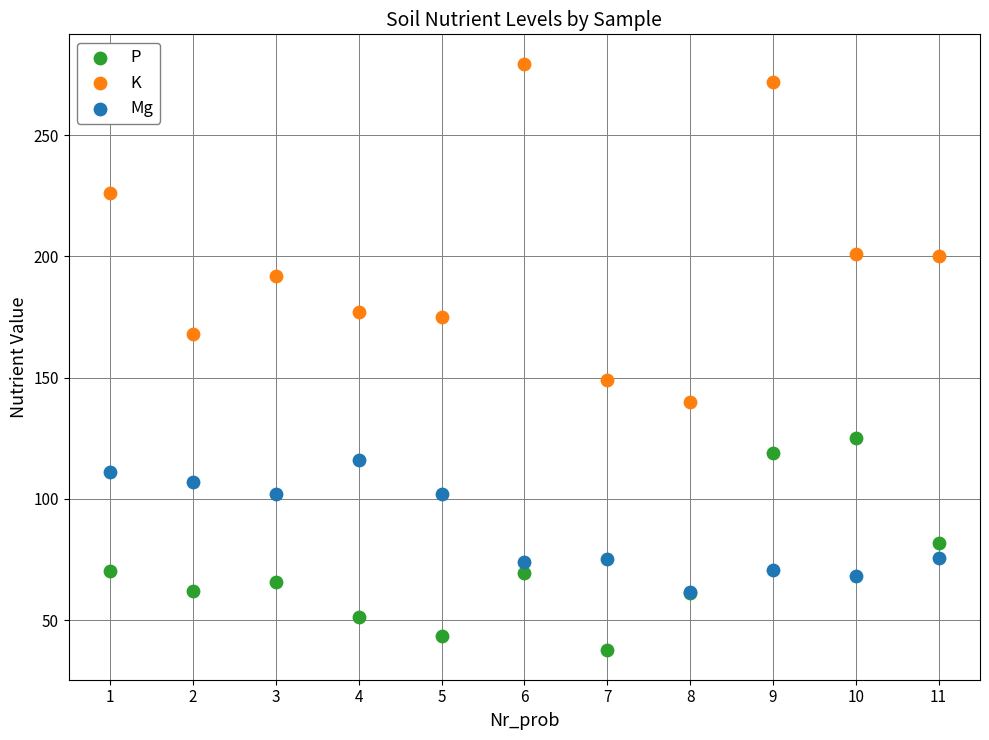

Which series reaches the maximum Y coordinate?

K